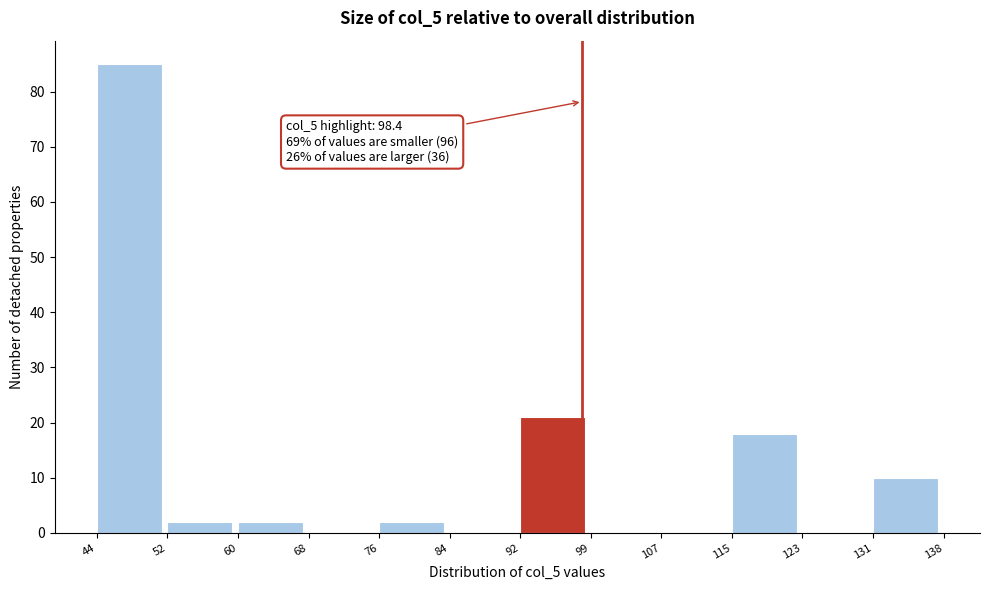

Which range on the x-axis has the tallest bar?

44 to 52